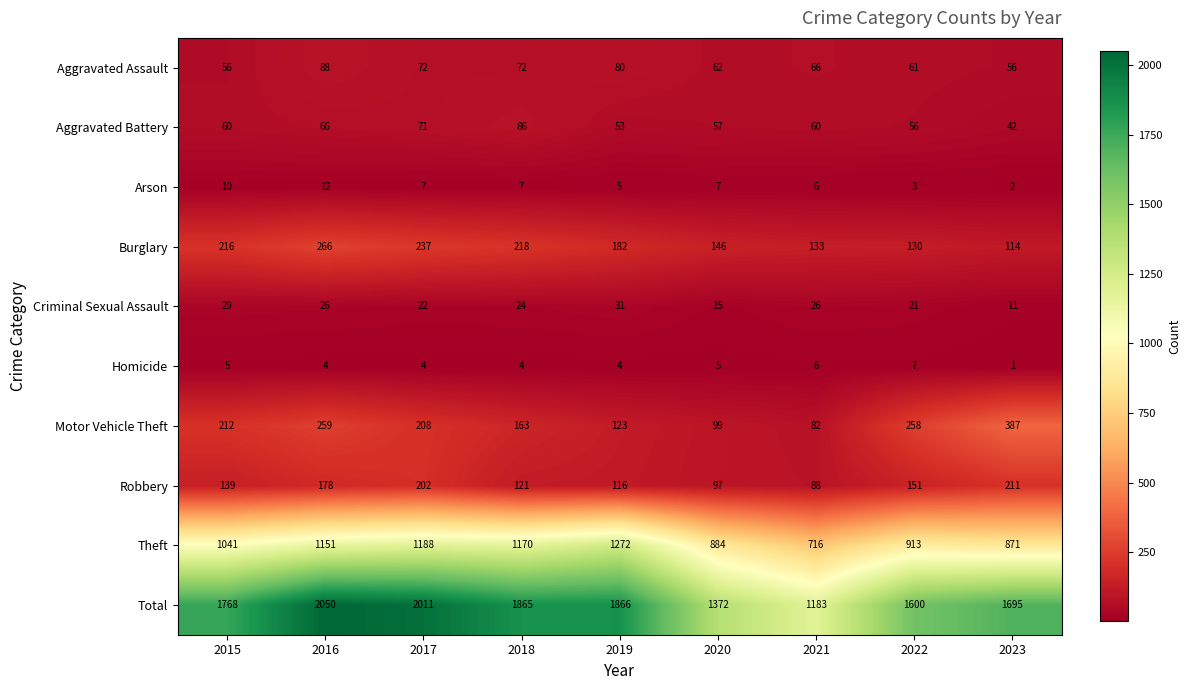

Which series has the largest range (max minus min)?

Total